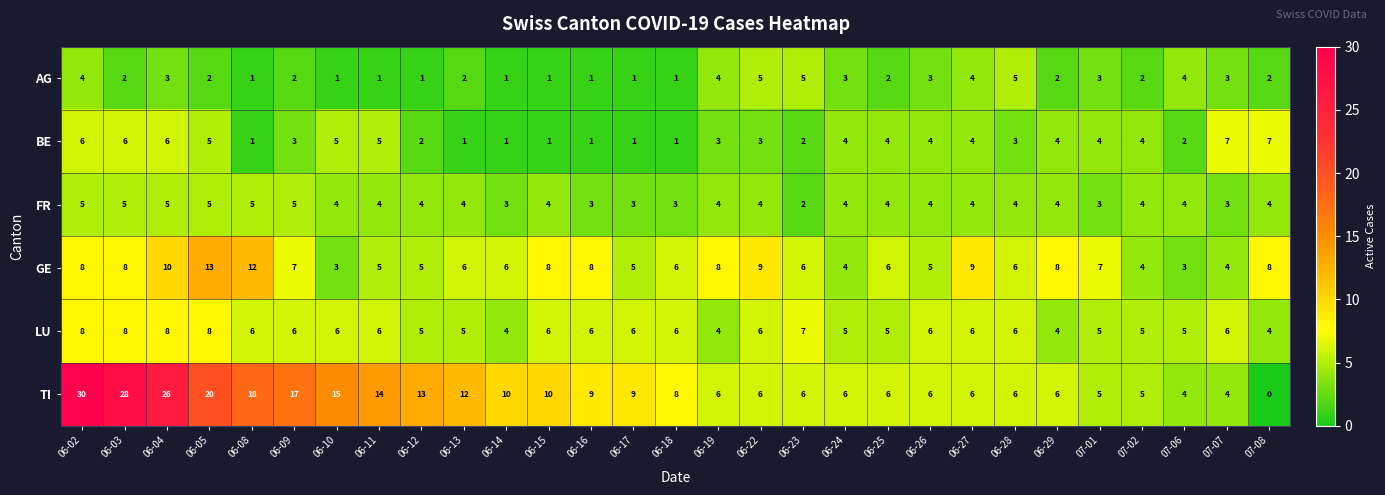

Which series has the widest spread of values?

TI